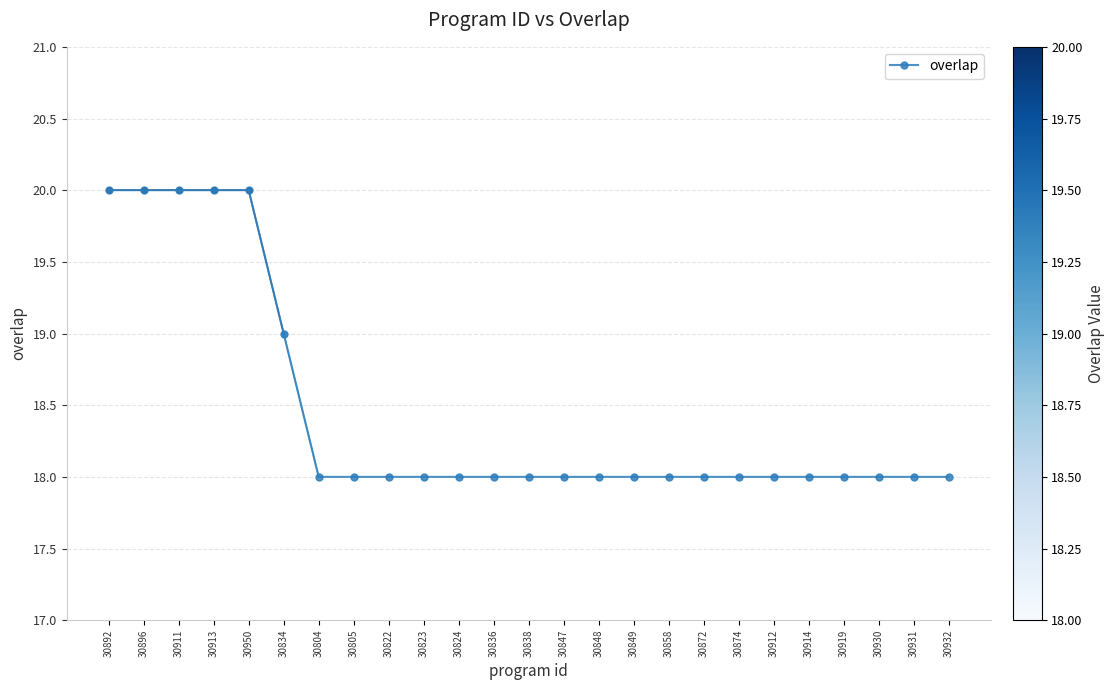

What is the minimum value shown in the chart?

18